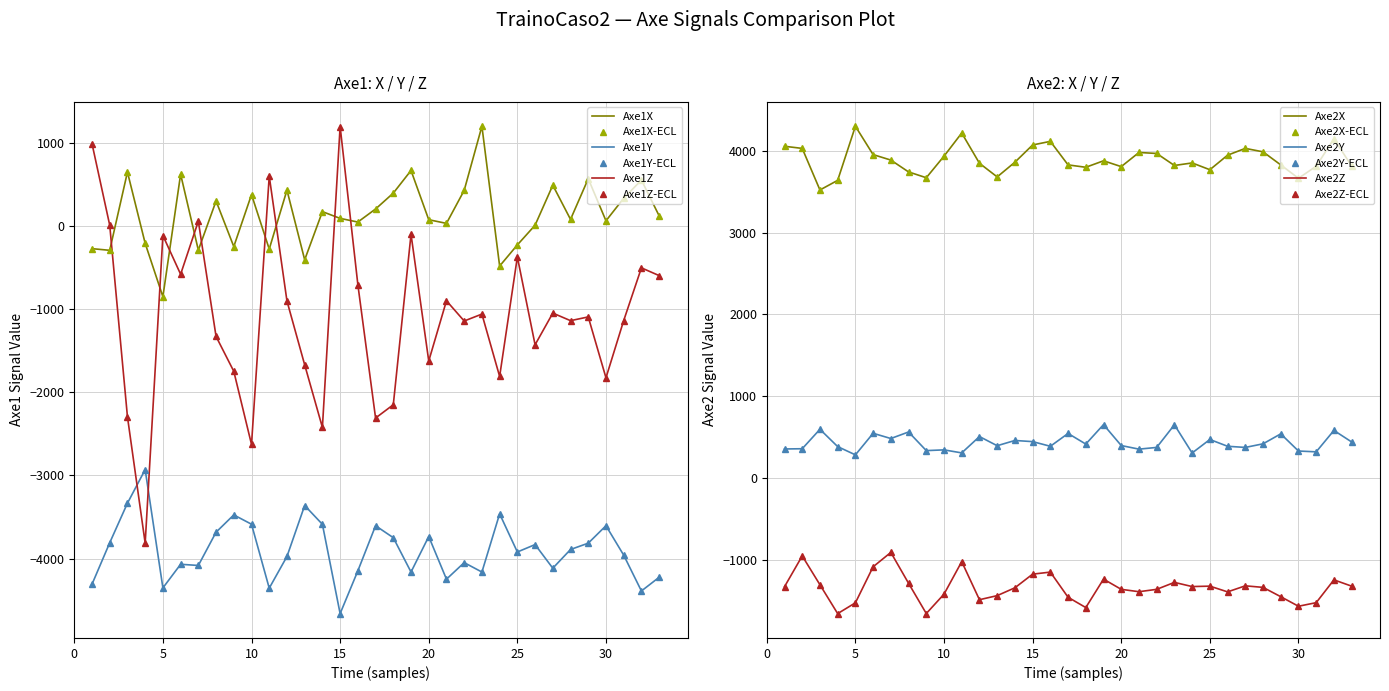

What is the minimum value for Axe1Y?

-4662